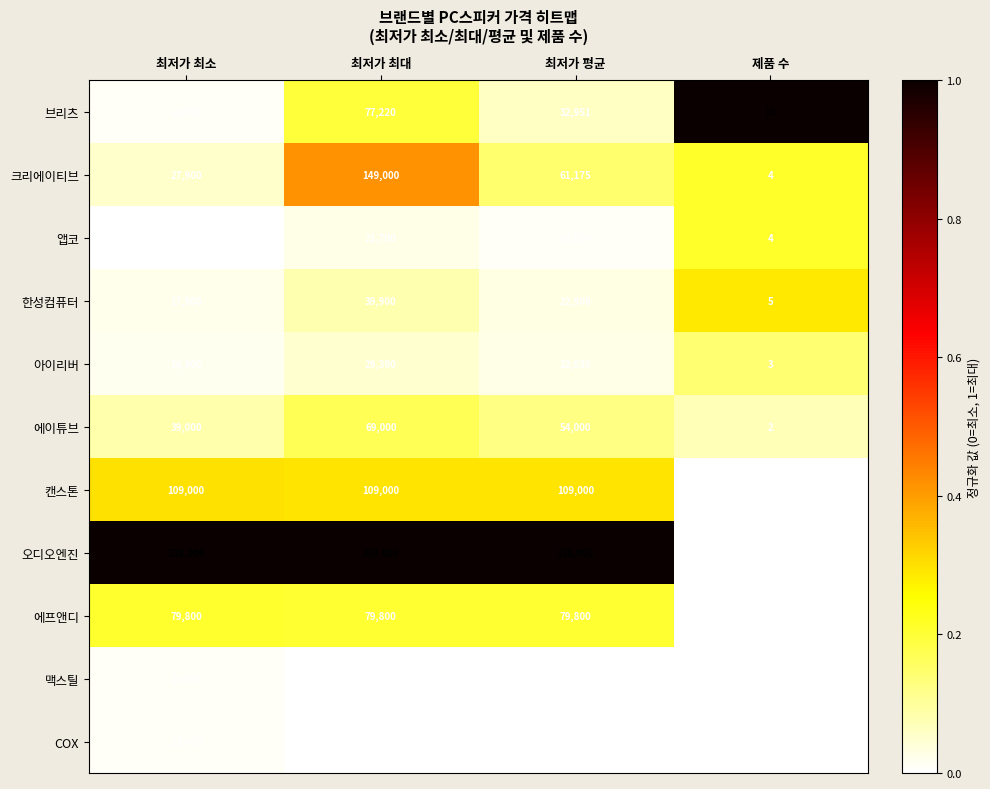

Count the number of data series in this chart.

11